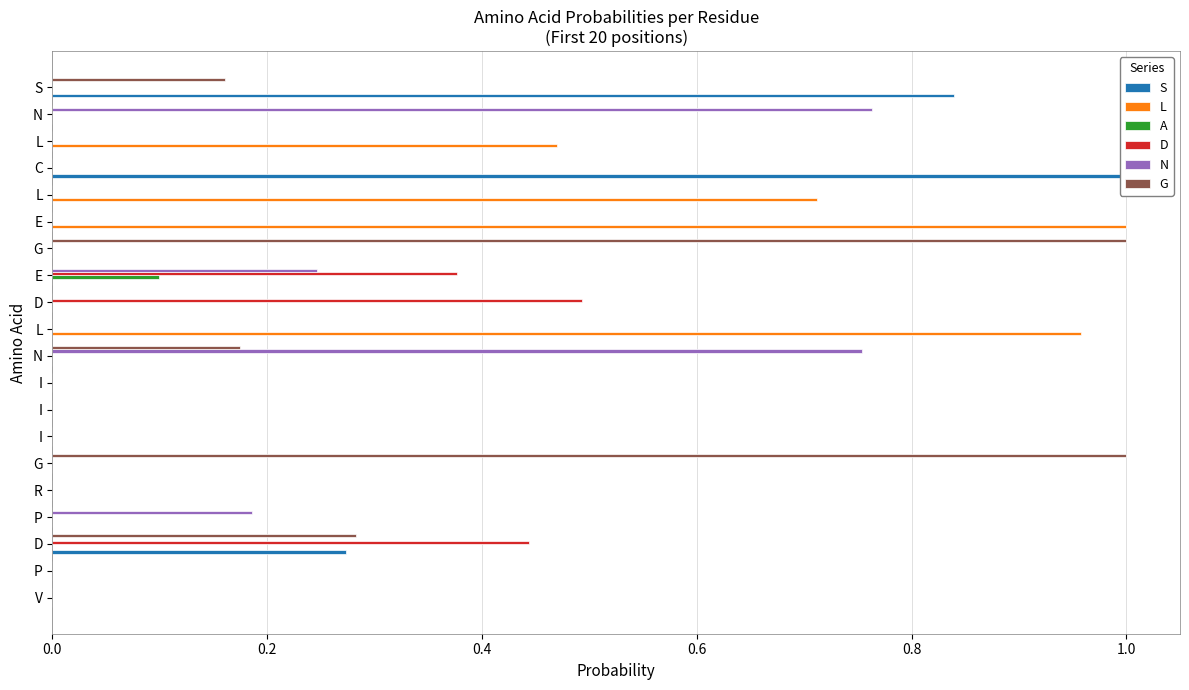

What is the greatest value displayed?

1.0